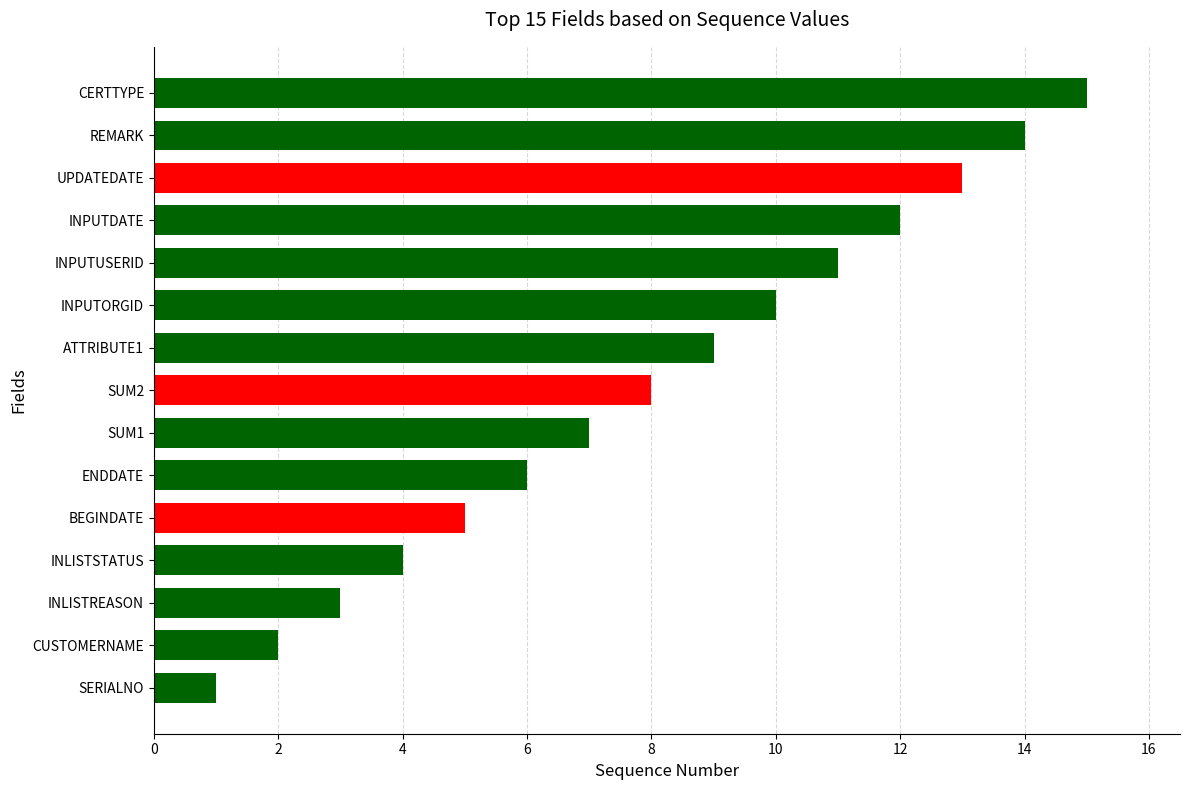

What is the ratio of the value at REMARK to the value at BEGINDATE?

2.8